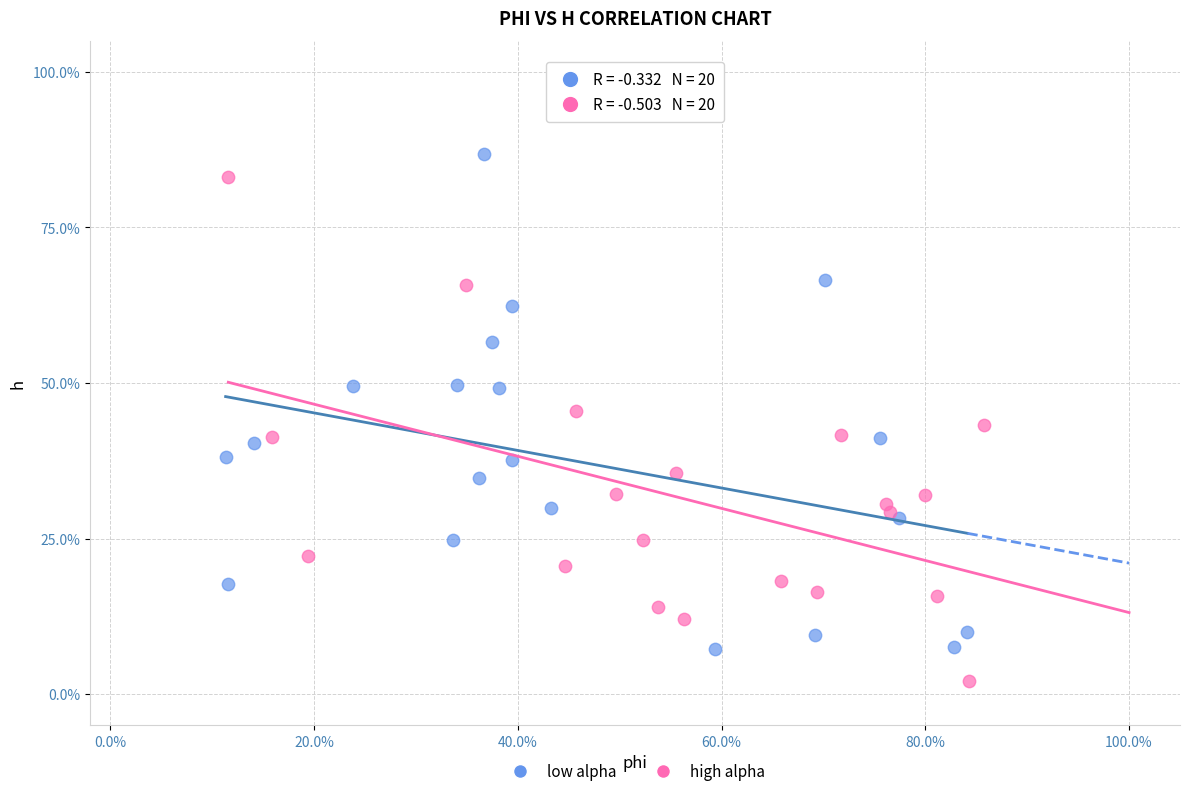

Which series reaches the maximum Y coordinate?

low alpha